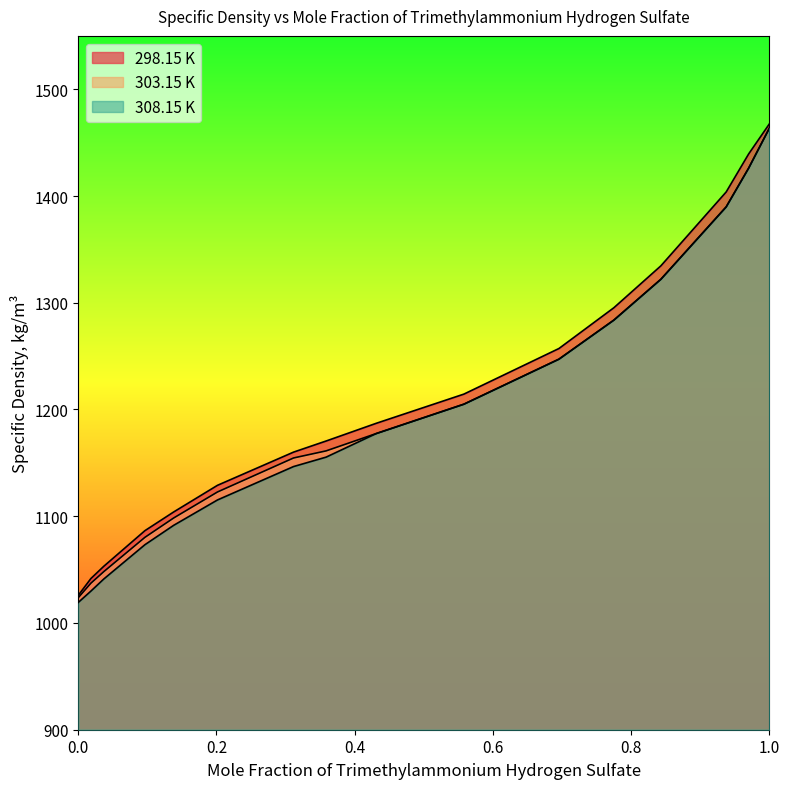

Which category has the highest value in the 308.15 K series?

1.0